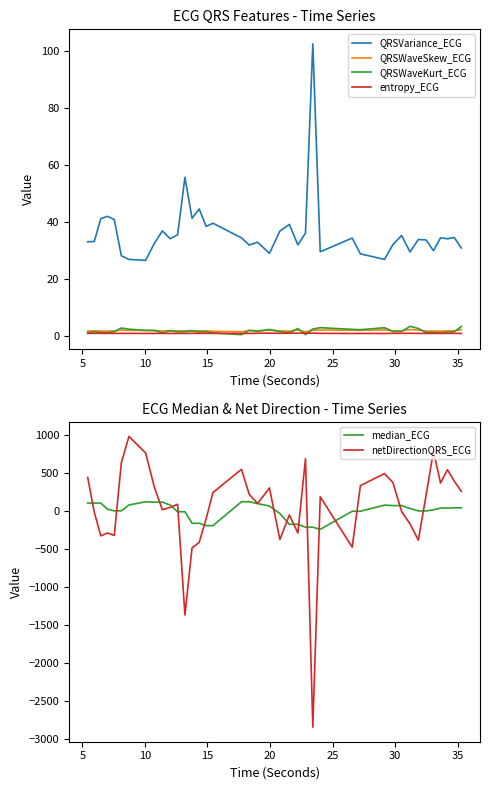

True or false: QRSVariance_ECG and QRSWaveKurt_ECG cross at least once.

False